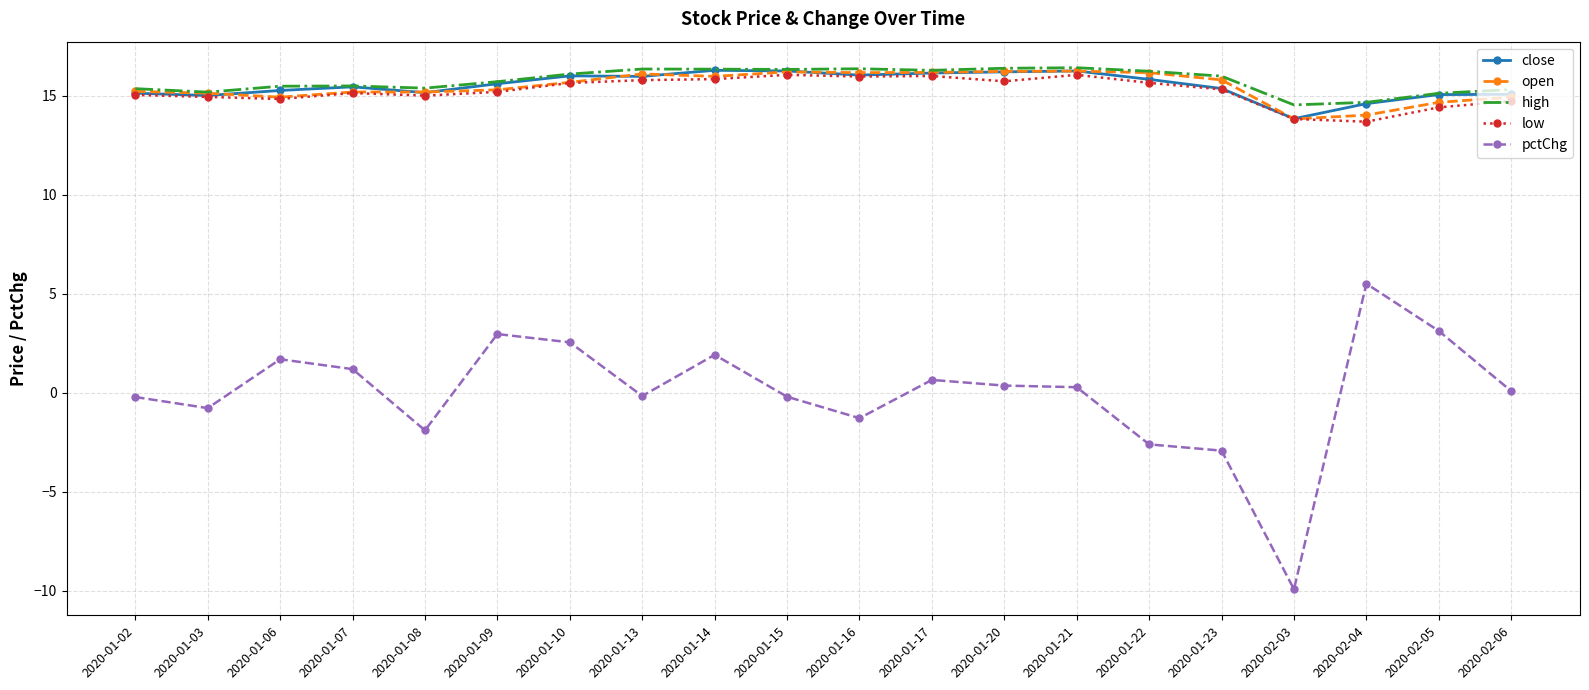

What is the difference between the maximum and minimum values in the open series?

2.4